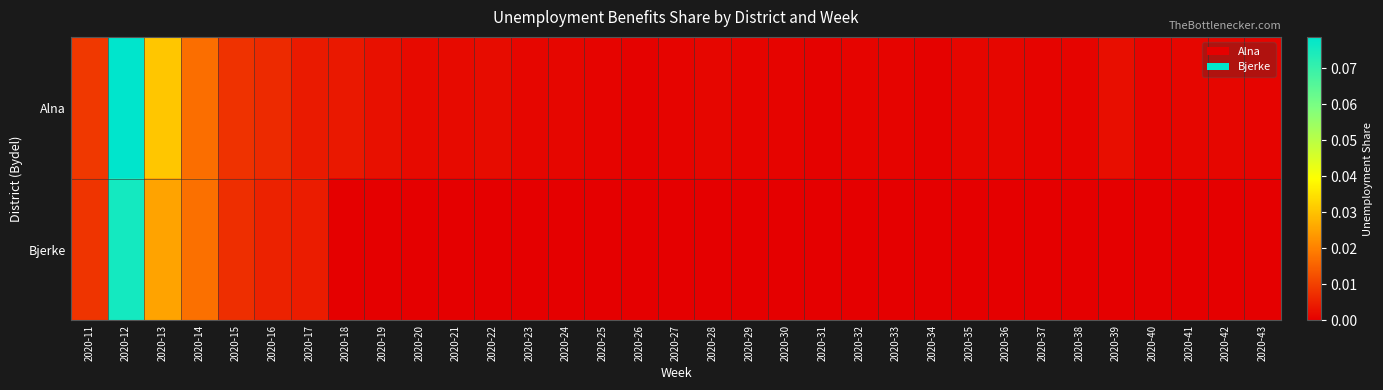

What is the maximum value shown in the chart?

0.1